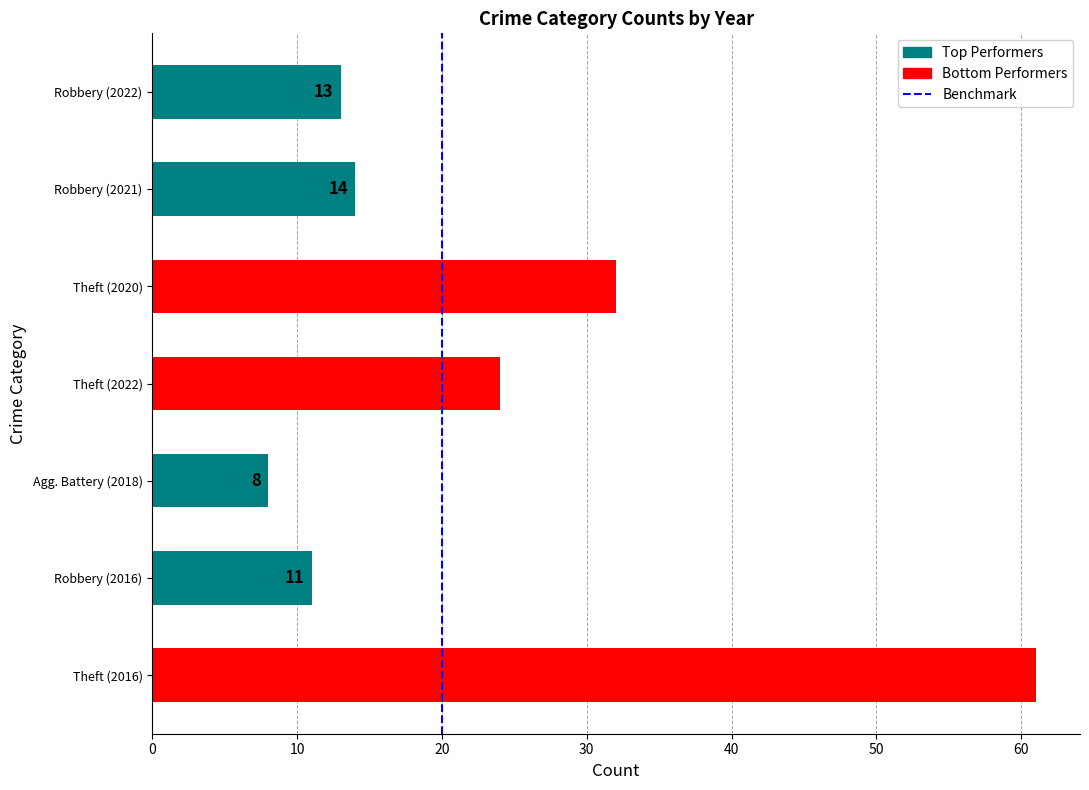

Does the chart contain stacked bars?

No